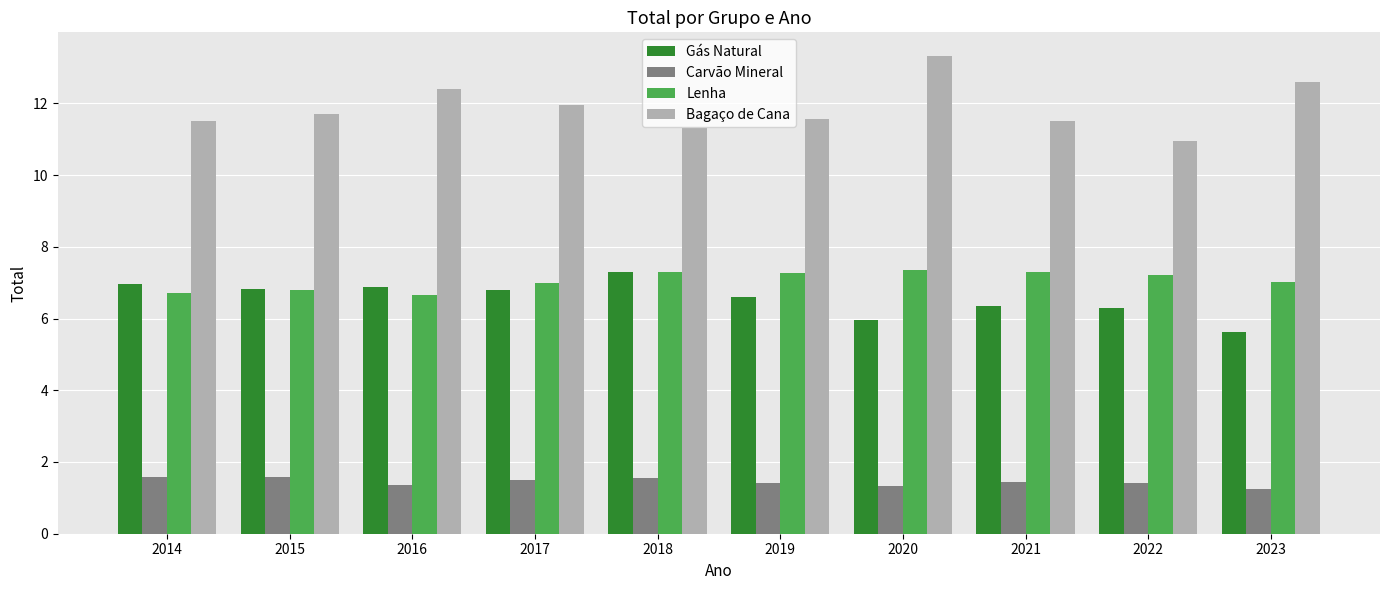

Is it true that Carvão Mineral equals 2.1 at 2018?

False